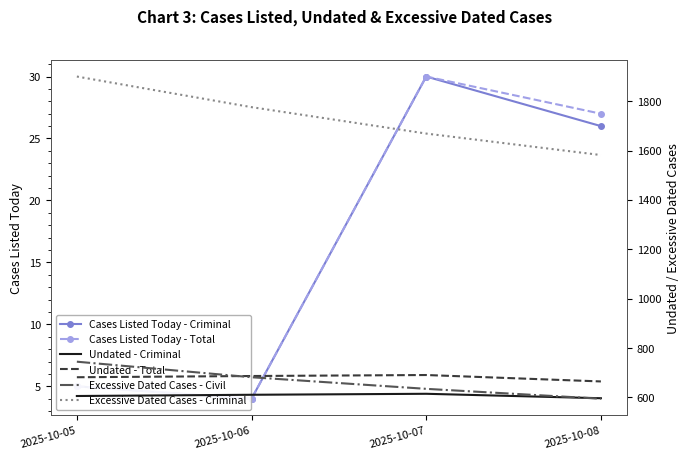

Which category has the highest value in the Cases Listed Today - Criminal series?

2025-10-07